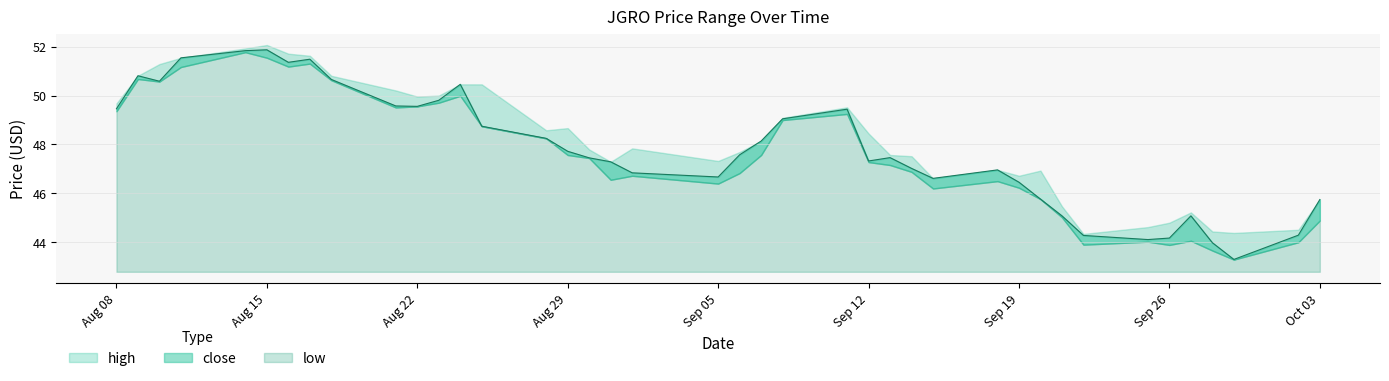

At which label does high reach its peak?

2022-08-15